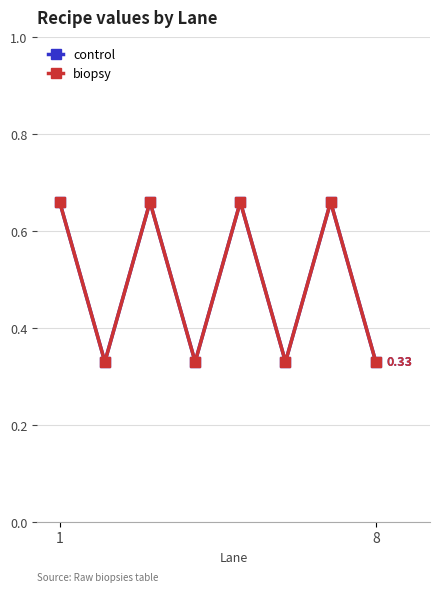

Does the chart have visible grid lines?

Yes